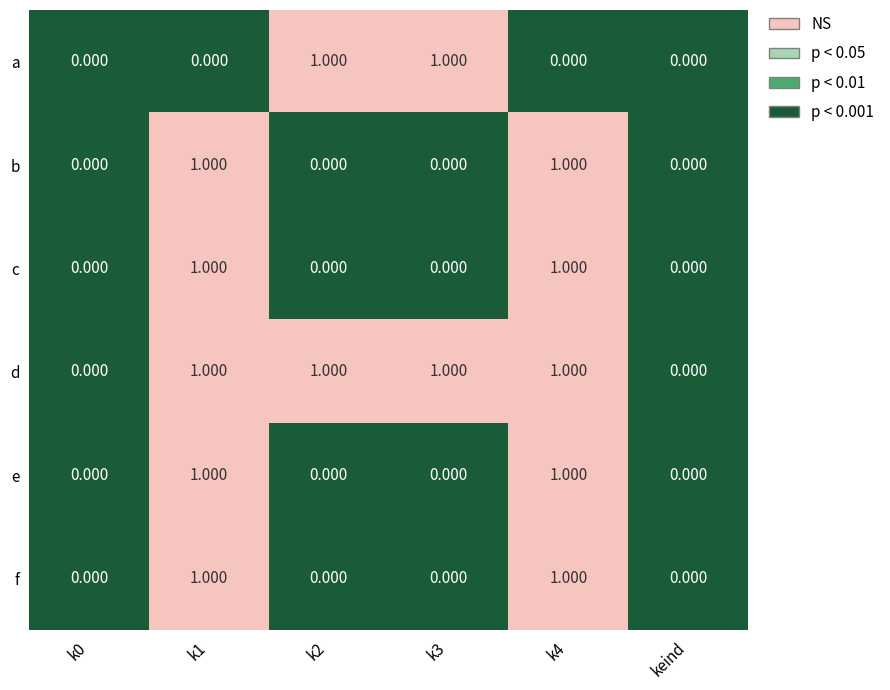

Which series has the largest total across all categories?

d